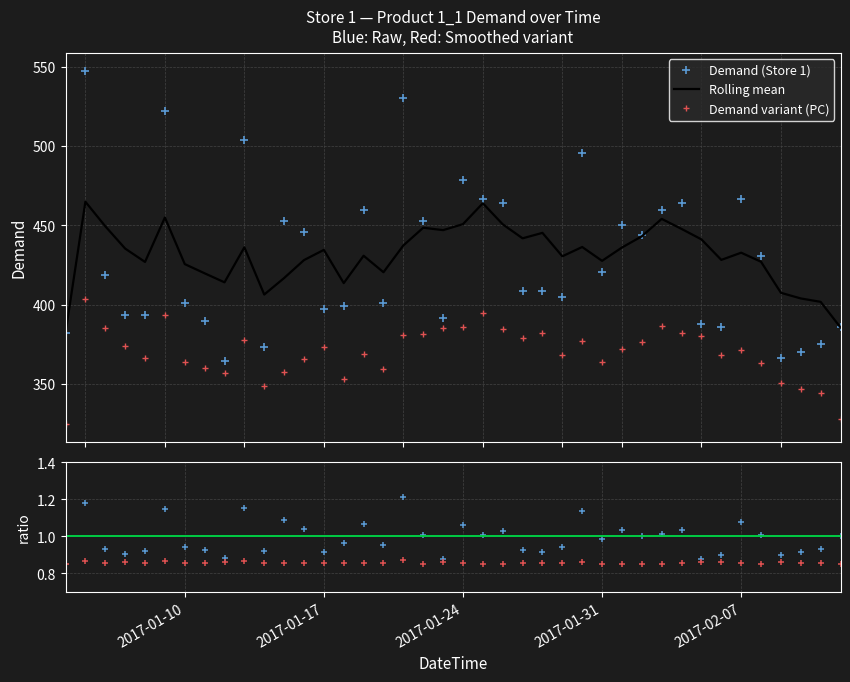

True or false: Demand variant (PC) and Rolling mean intersect in this chart.

False